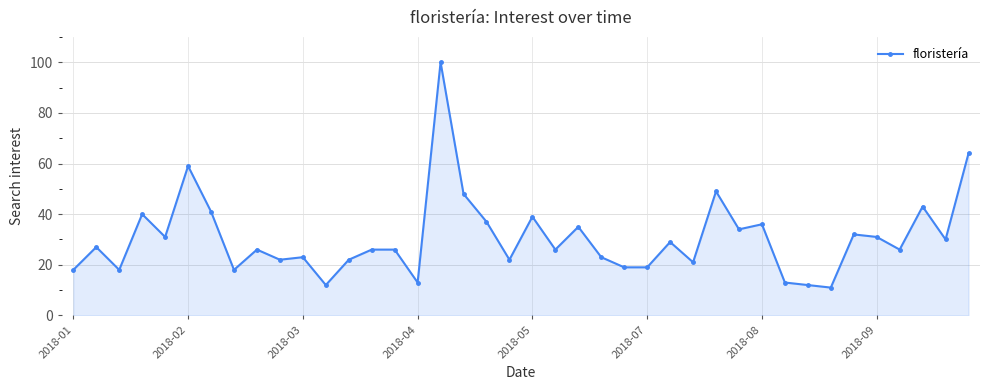

What is the difference between the maximum and minimum values?

89